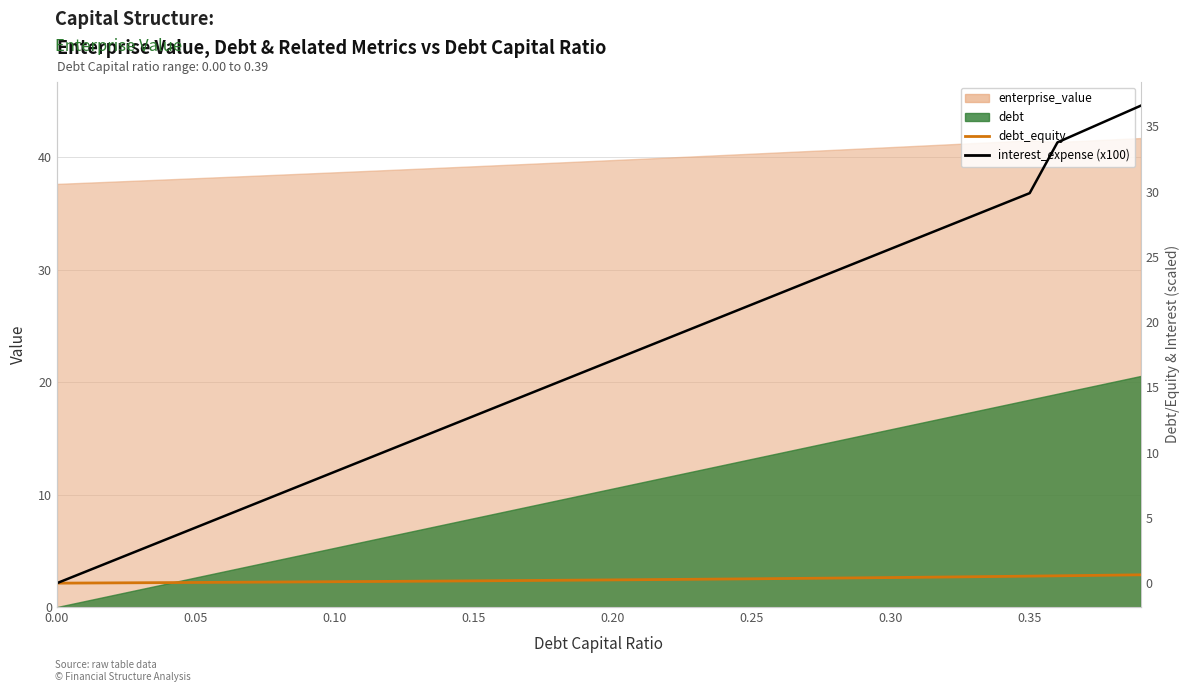

How many data points does each series have?

40